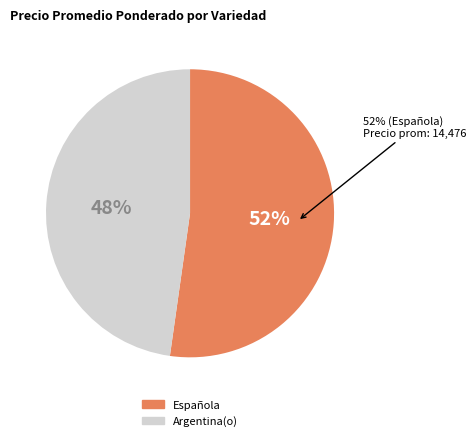

Rank the categories by value from lowest to highest.

Argentina(o), Española